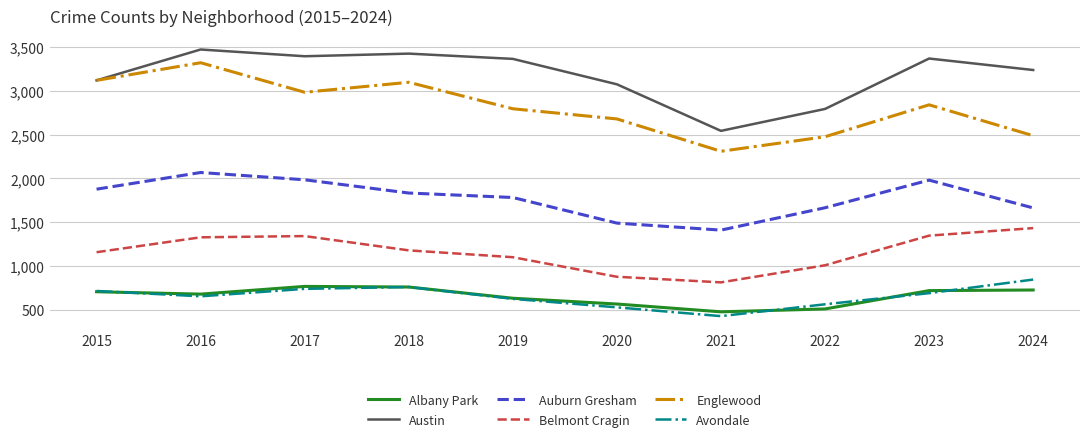

What is the difference between the second highest and second lowest values in the Austin series?

631